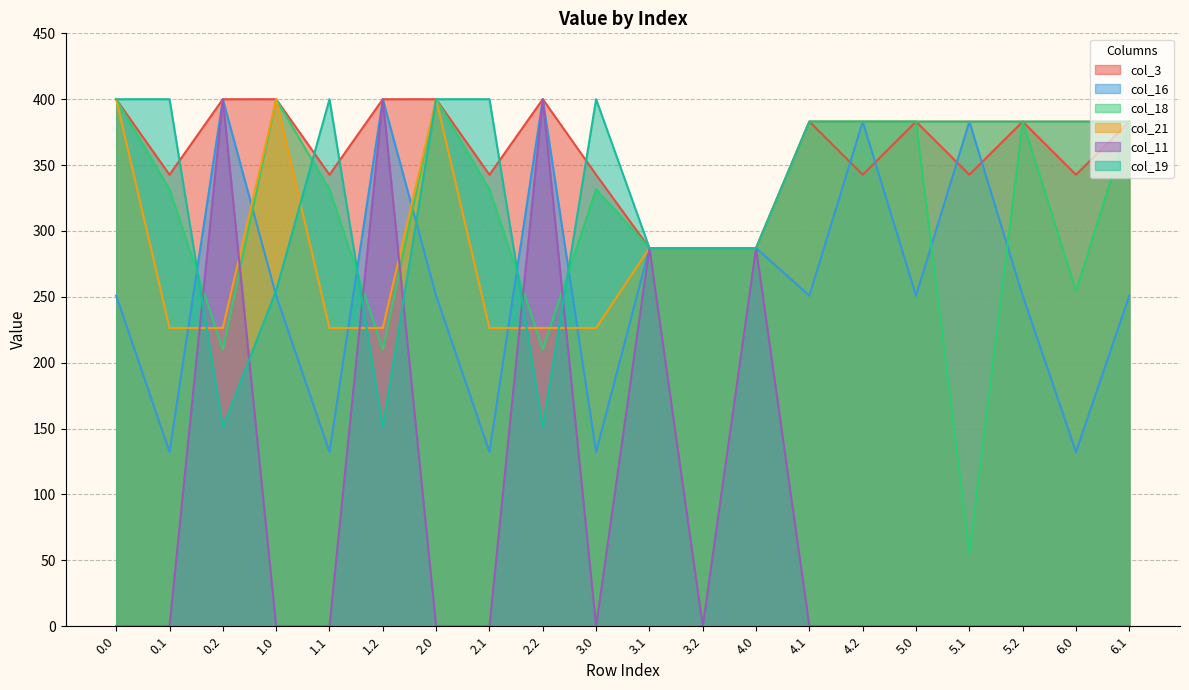

At which category does col_11 reach its first local peak?

0.2